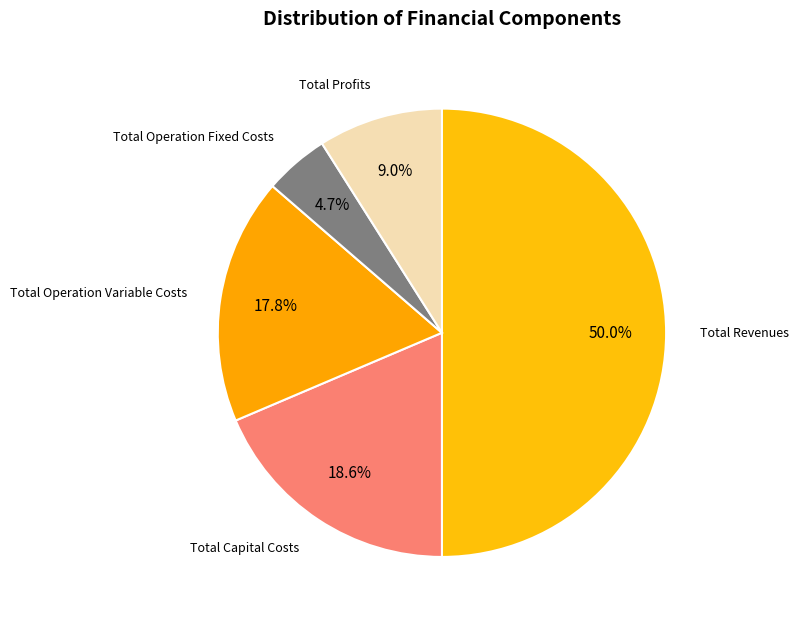

Which slice is the largest?

Total Revenues